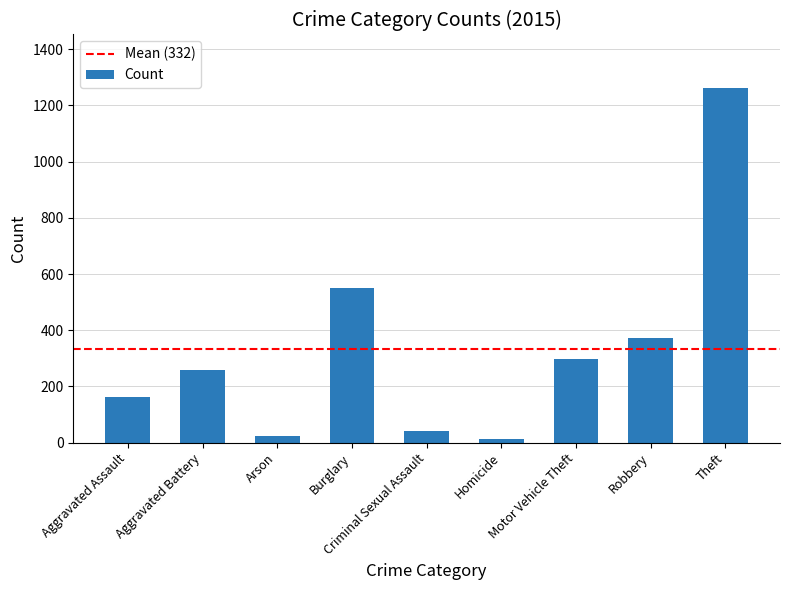

Approximately how many times larger is the value at Aggravated Assault compared to Aggravated Battery?

0.6